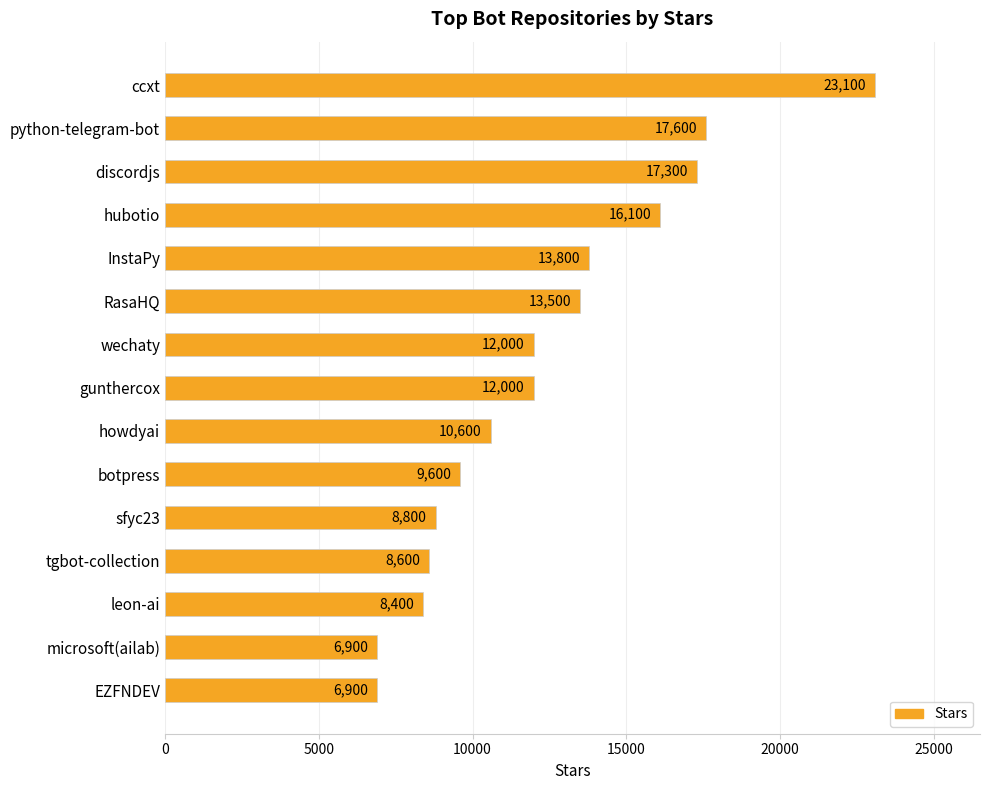

Reading top to bottom, extract all data points from this chart.

23100	17600	17300	16100	13800	13500	12000	12000	10600	9600	8800	8600	8400	6900	6900